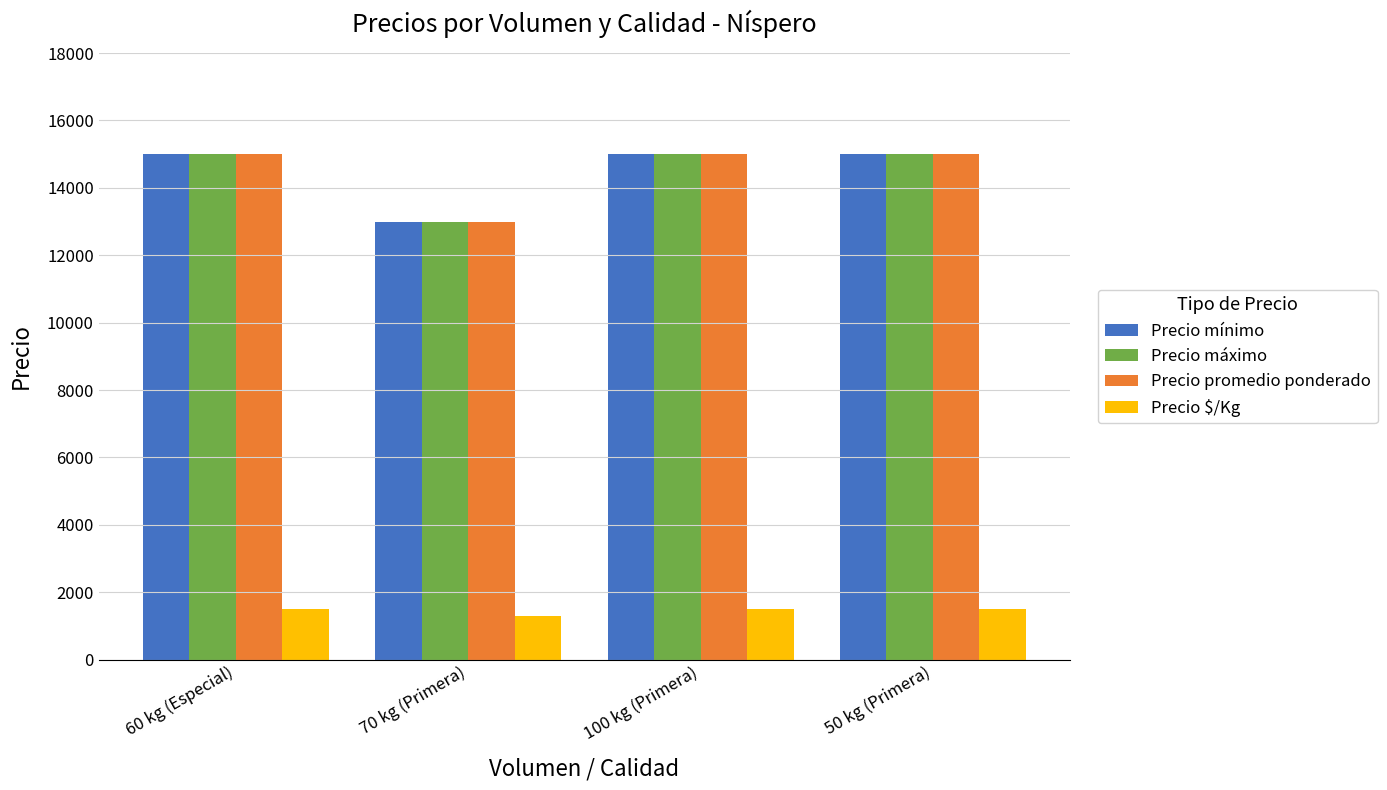

What is the smallest value displayed?

1300